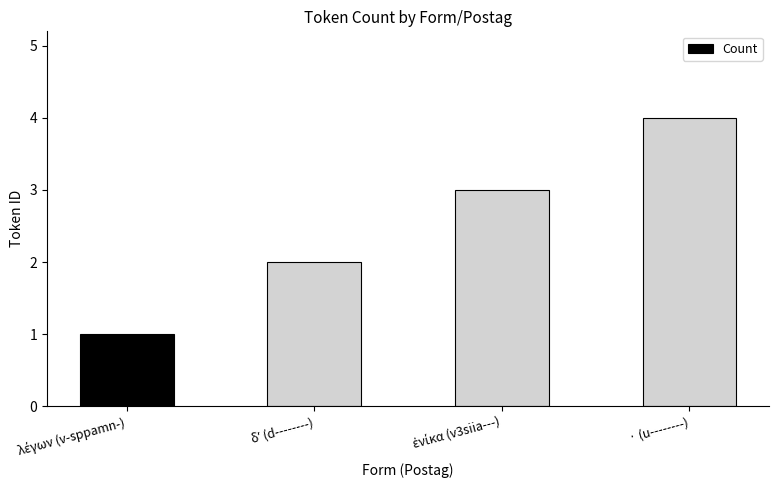

The chart shows a value of 4 at · (u--------). True or false?

True